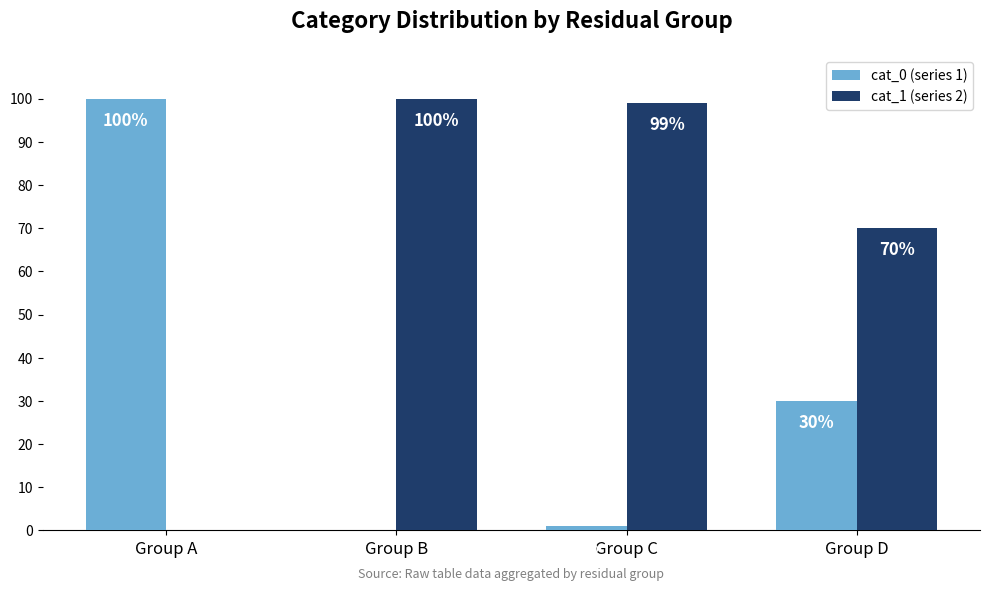

What is the total value across all series at Group A?

100